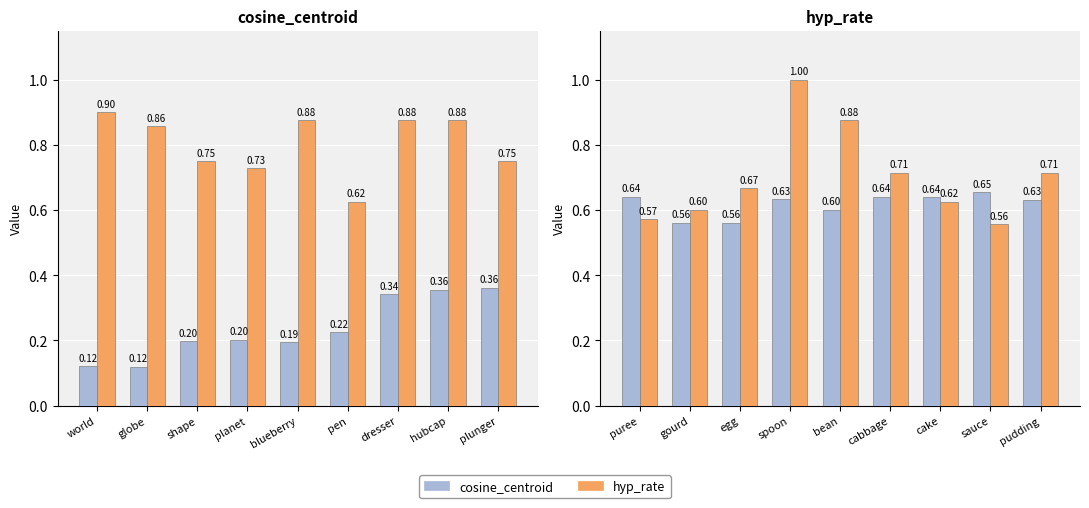

How many groups of bars are there?

9